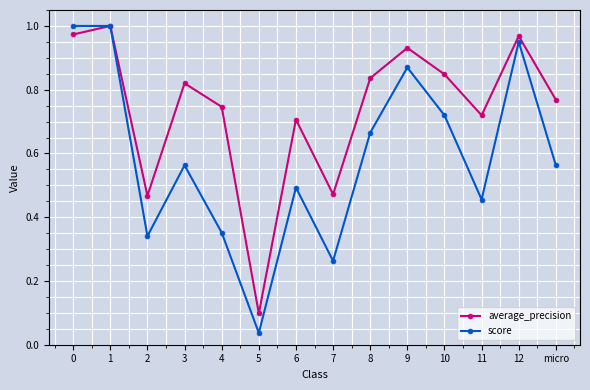

Is the value of average_precision at 1 greater than the value of score at 2?

Yes